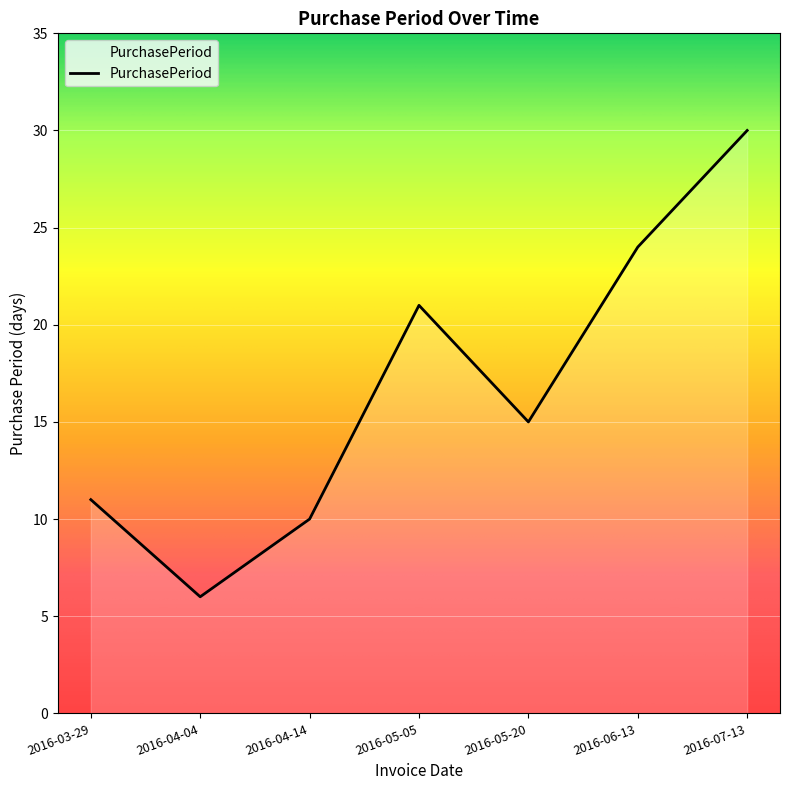

Where is the first local minimum?

2016-04-04